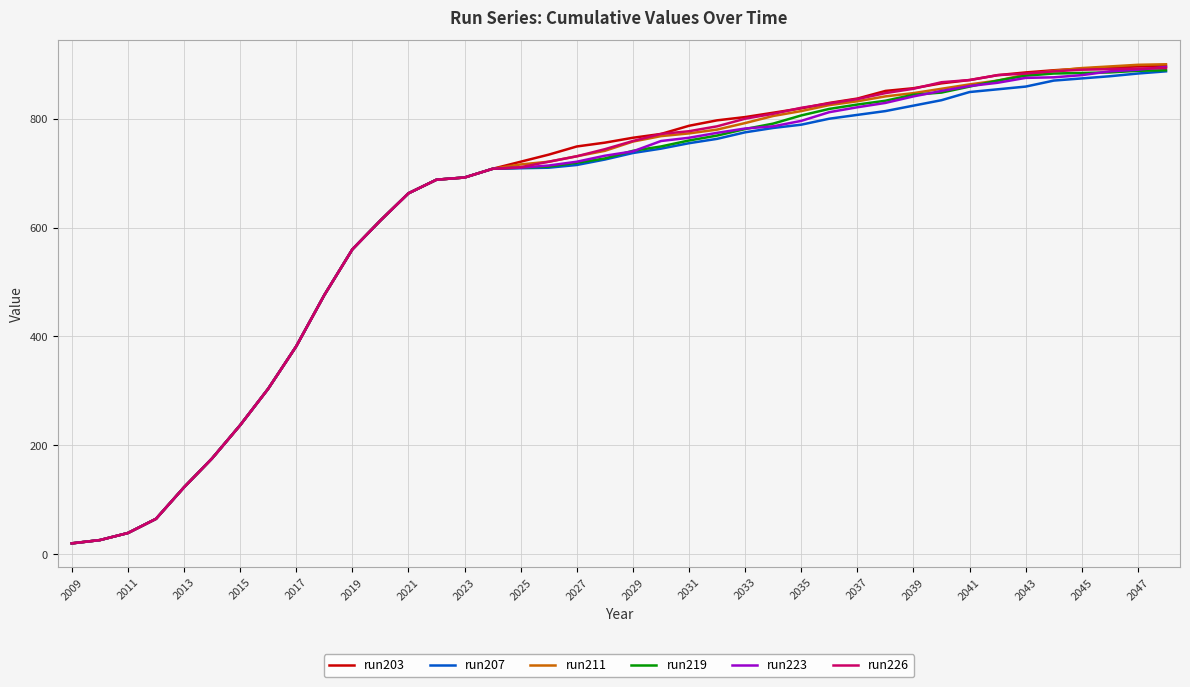

What is the lowest value of the run211 series?

20